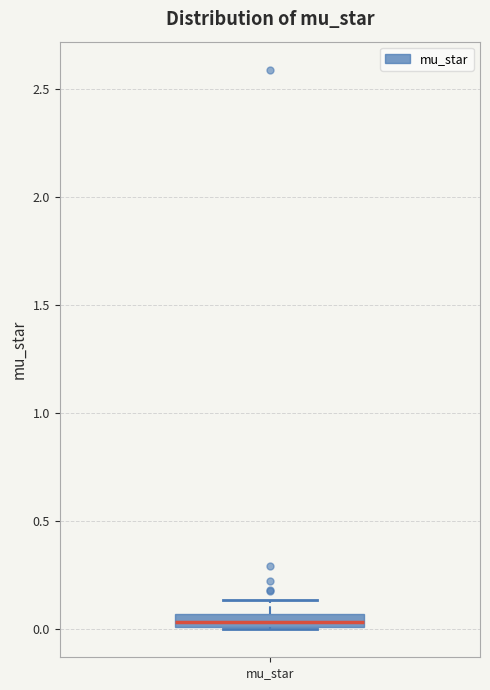

Where does the upper whisker of the box for mu_star end on the y-axis? The values are not printed on the chart, so give them approximately, as read against the axis.

0.15